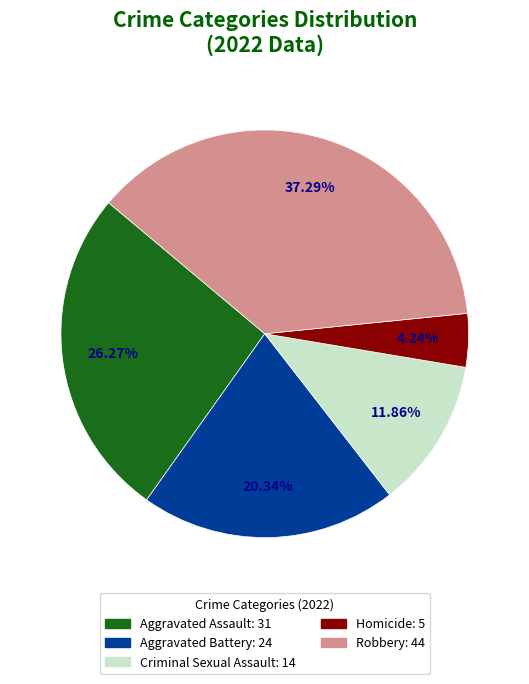

True or false: Robbery accounts for 37% of the total.

True